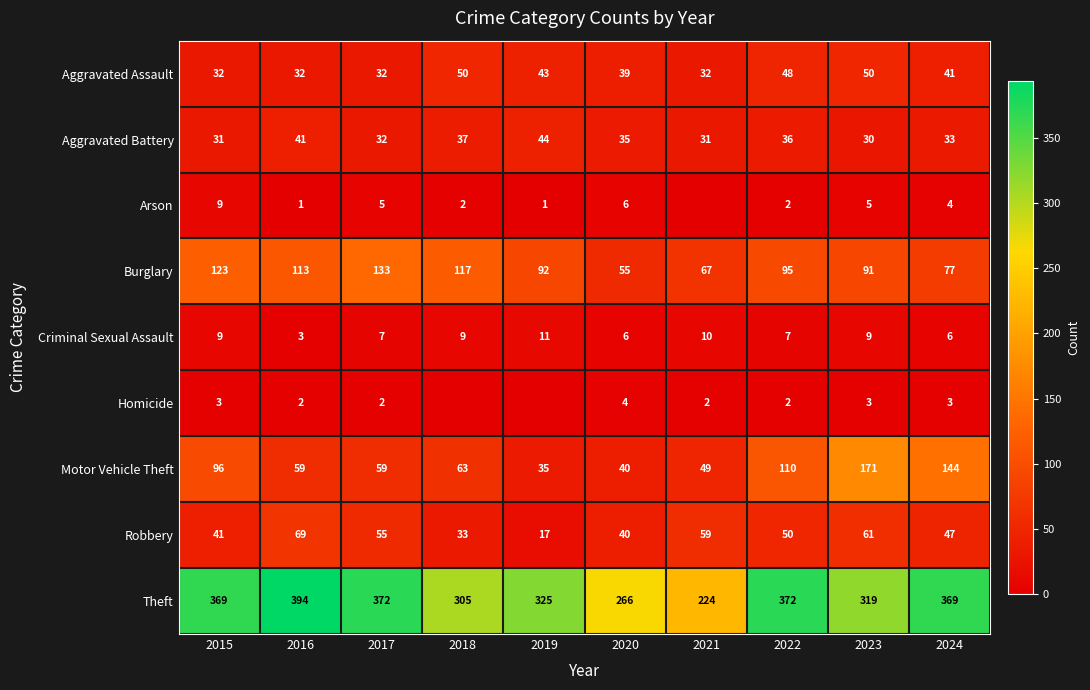

Between 2019 and 2017, which is larger?

2019